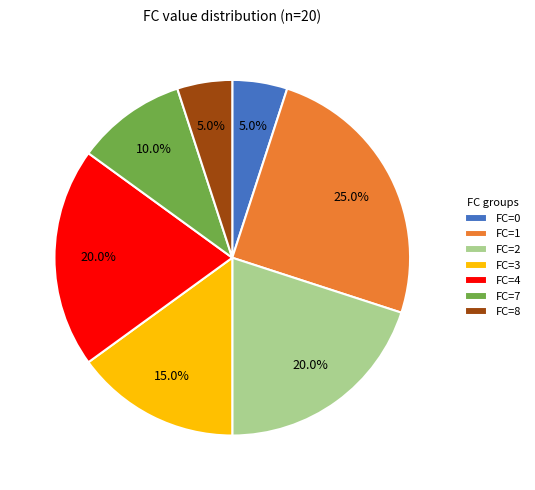

Which slice is the largest?

FC=1